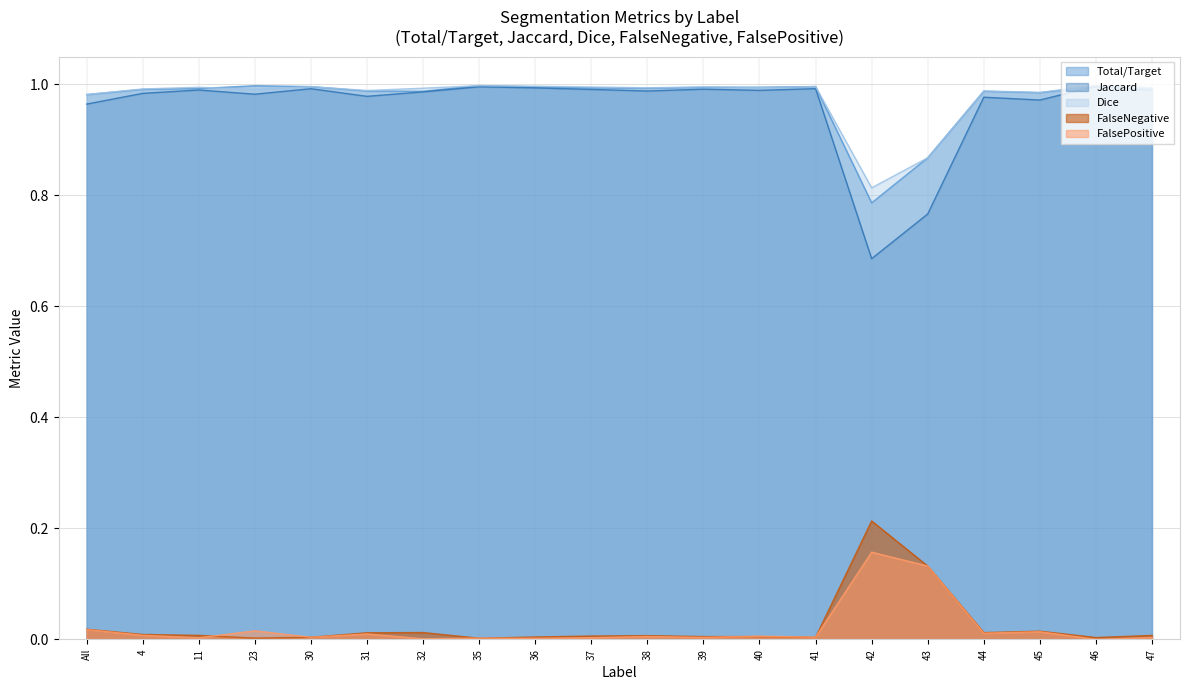

Count the number of categories in the chart.

20